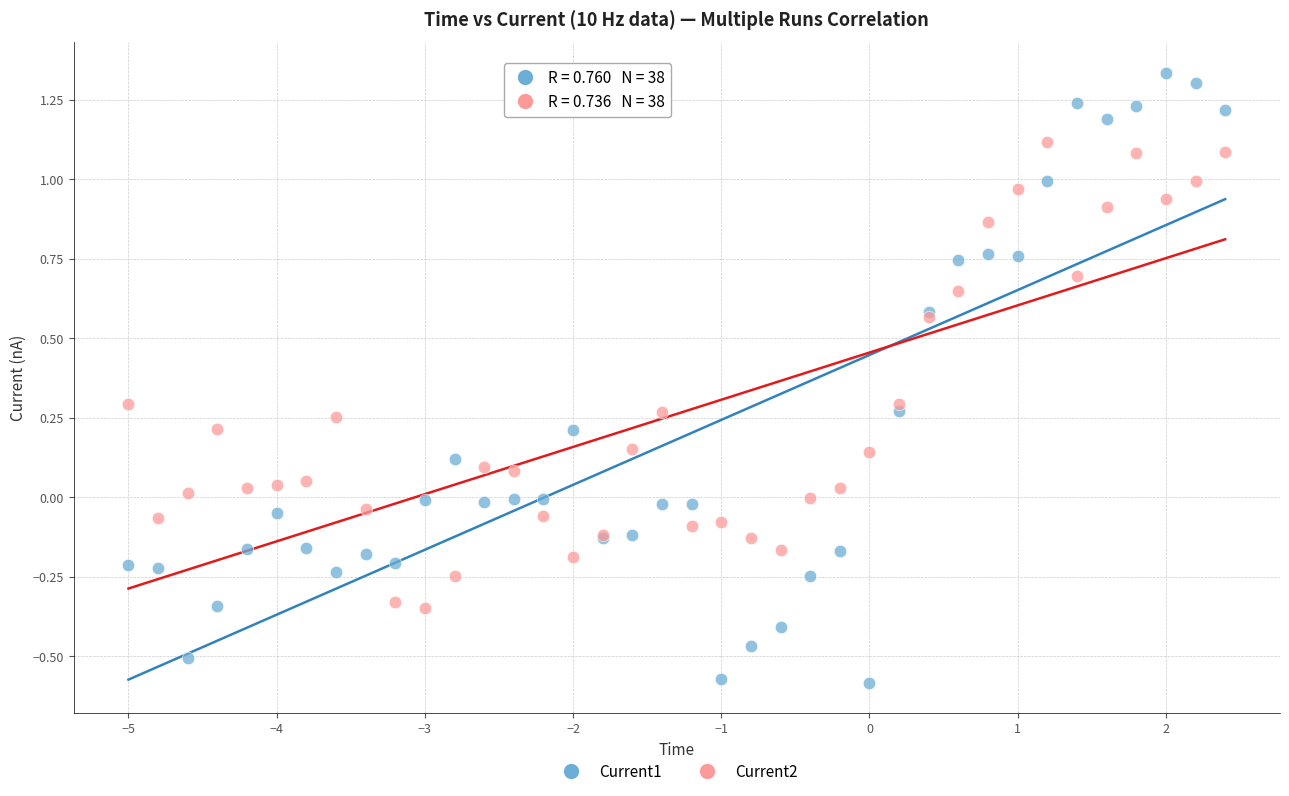

What is the X range (max minus min) for the scatter plot?

7.4